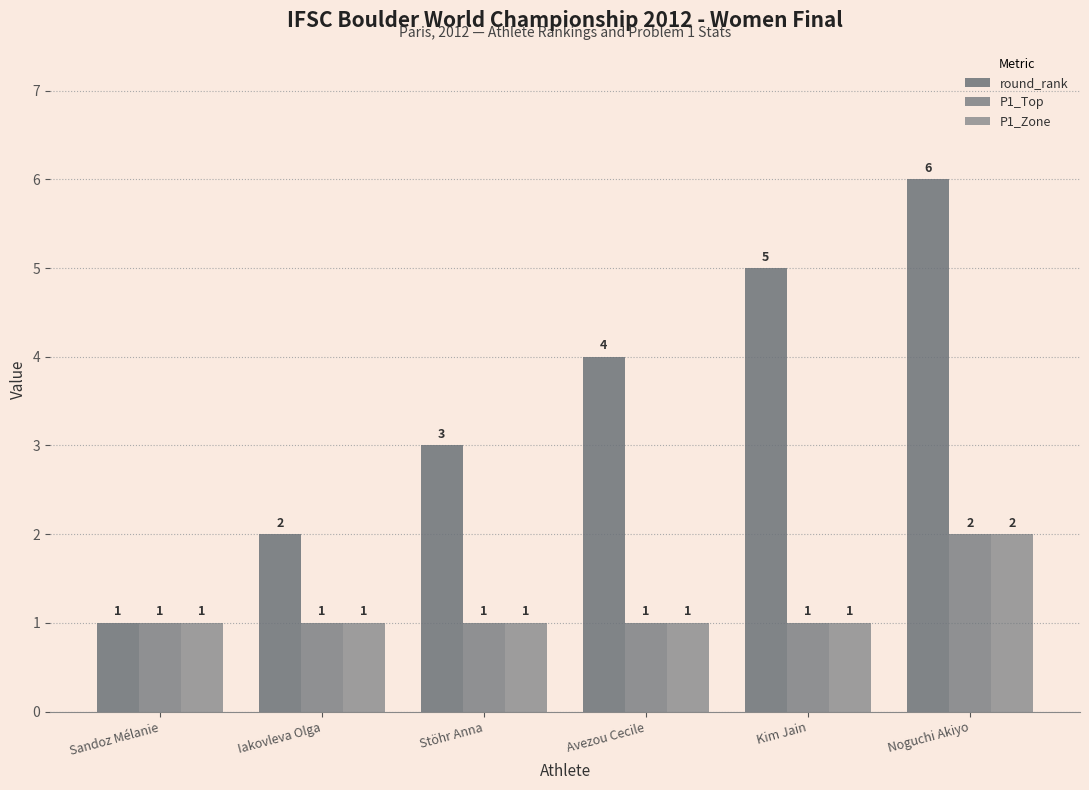

Which has a higher value, Stöhr Anna or Noguchi Akiyo?

Noguchi Akiyo